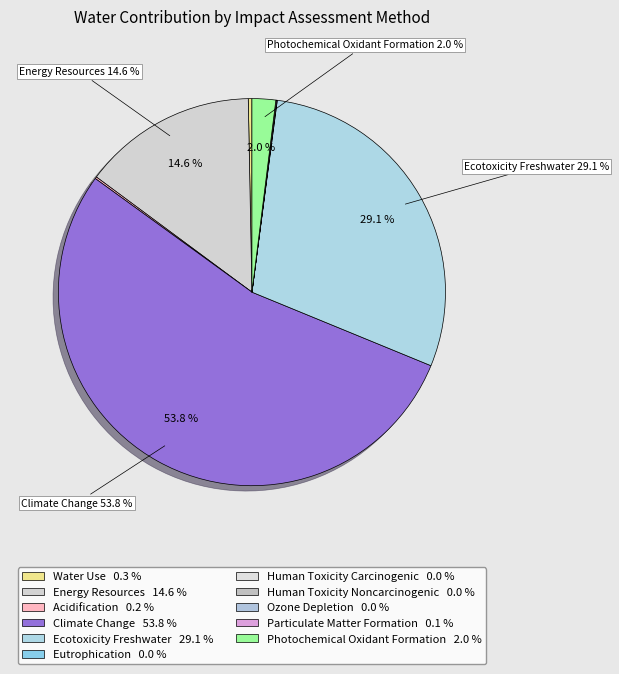

To the nearest percent, what is the difference between the Ecotoxicity Freshwater and Particulate Matter Formation slice percentages?

29%